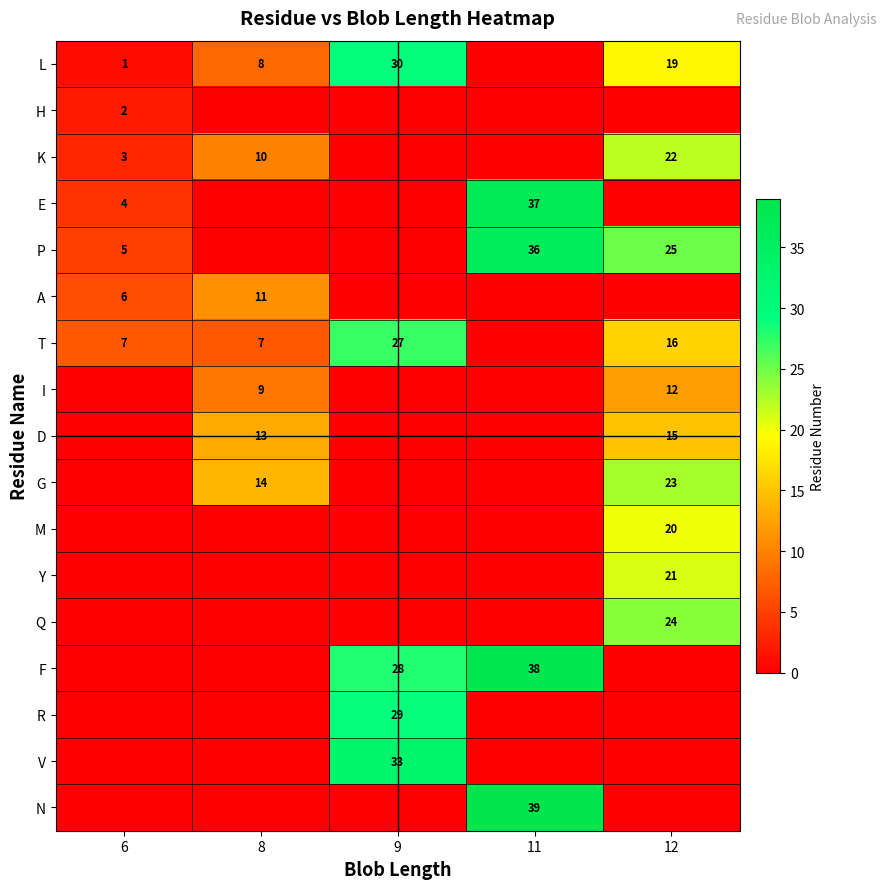

Which has a higher value, 9 or 12?

9